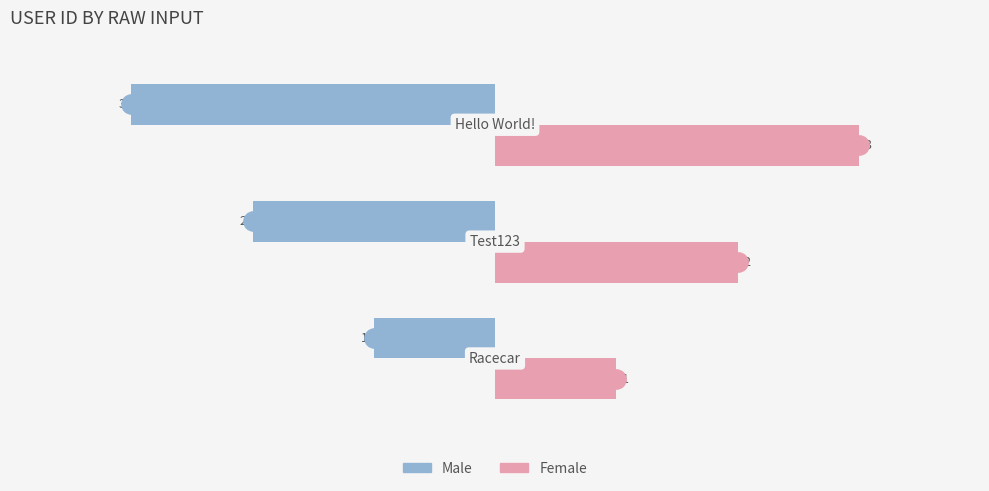

Count the Female values in the range 1 to 3.

3